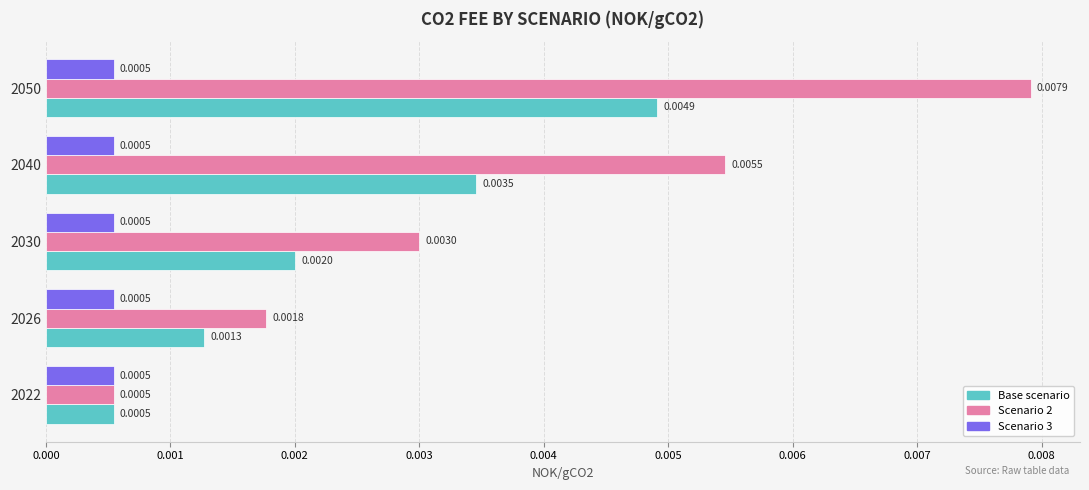

At which category is the sum across all series the highest?

2050